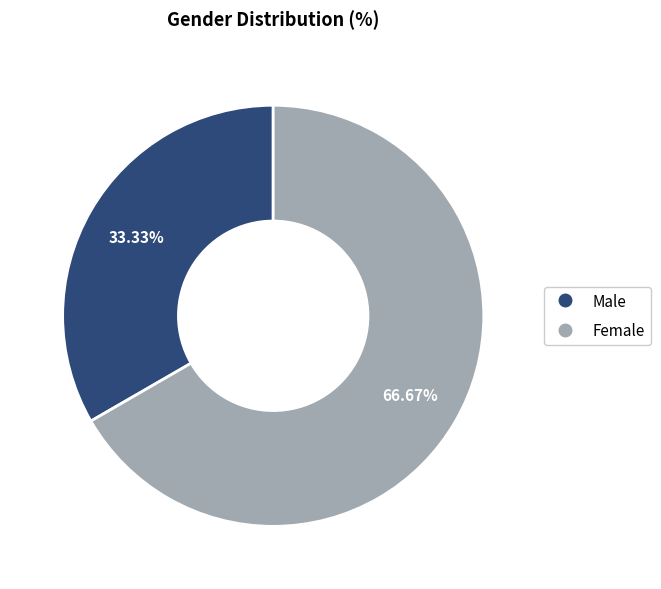

What is the total percentage of Female and Male?

100.0%